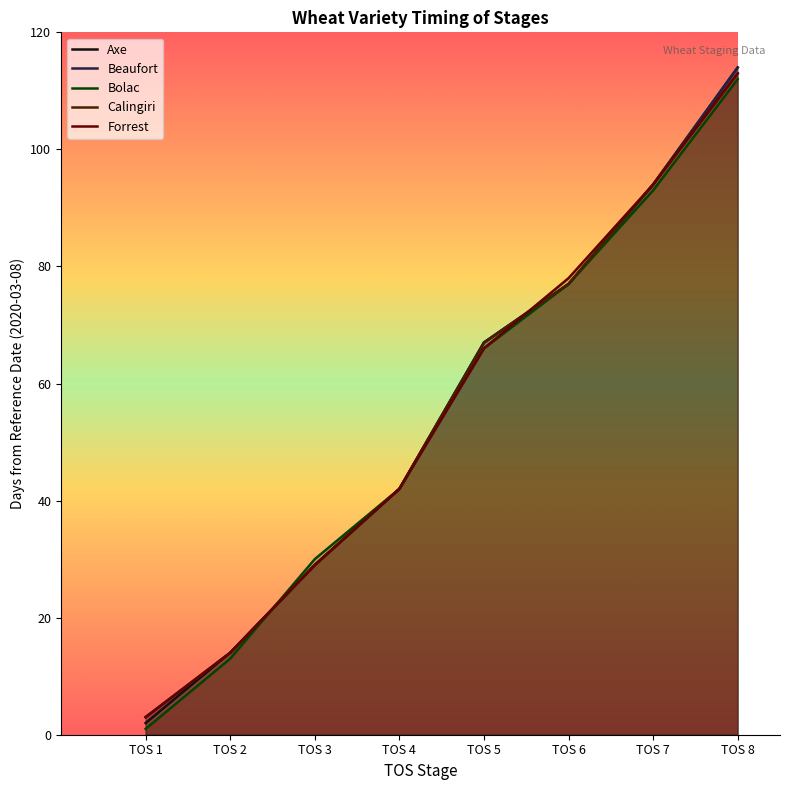

Which series has the widest spread of values?

Axe